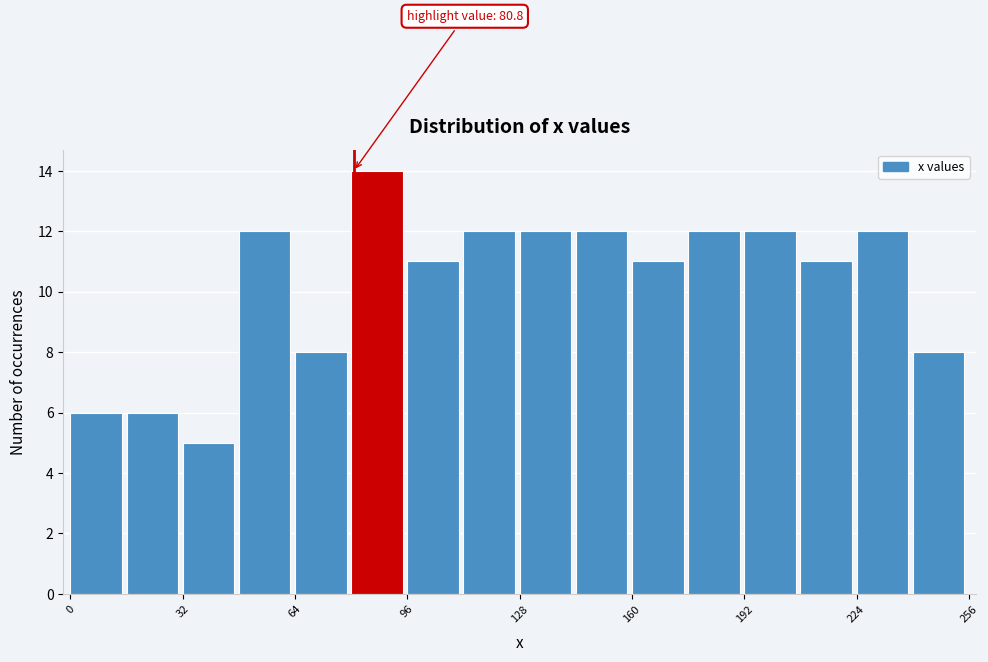

Around what value on the x-axis is the tallest bar? Give the approximate position of its centre, as read against the axis.

85